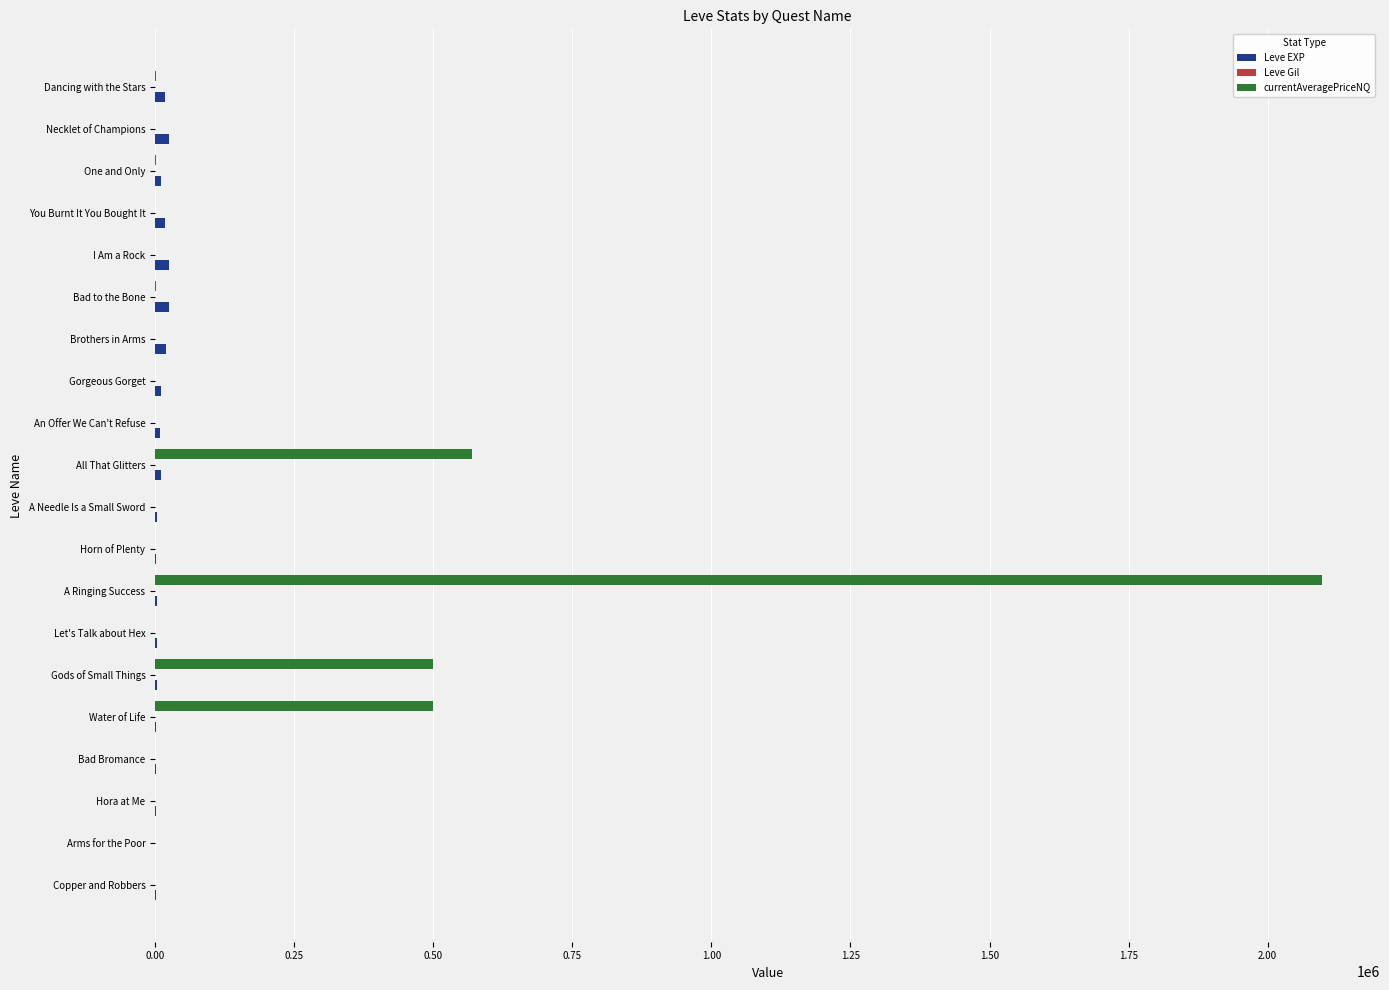

Between Water of Life and Bad to the Bone, which series saw the biggest shift?

currentAveragePriceNQ